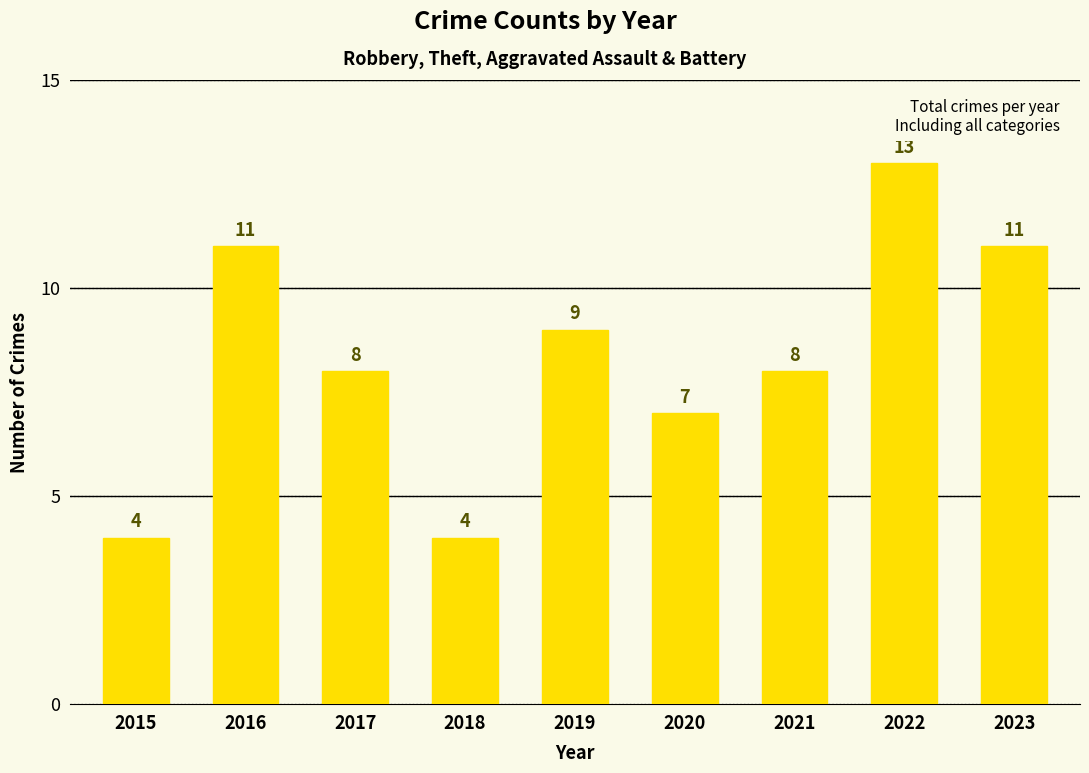

What is the sum of the values at 2016 and 2021?

19